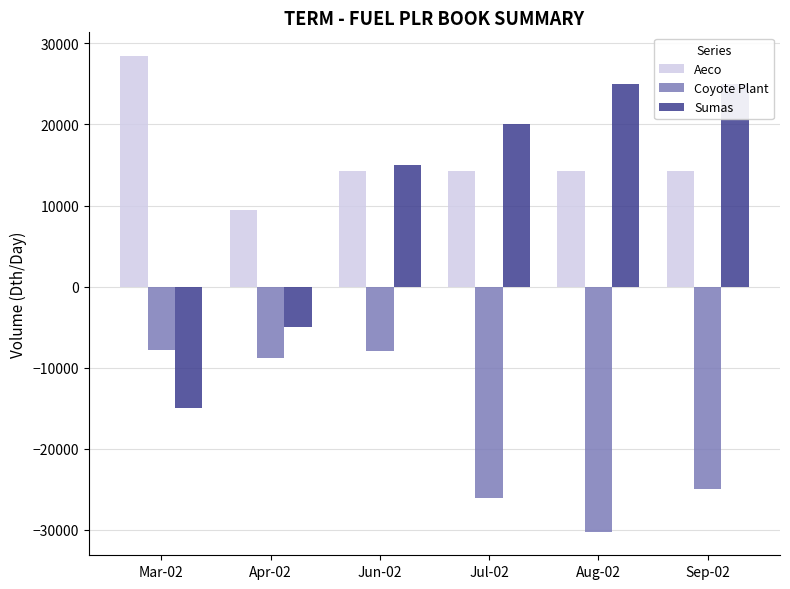

What is the label of the 6th bar from the left?

Sep-02